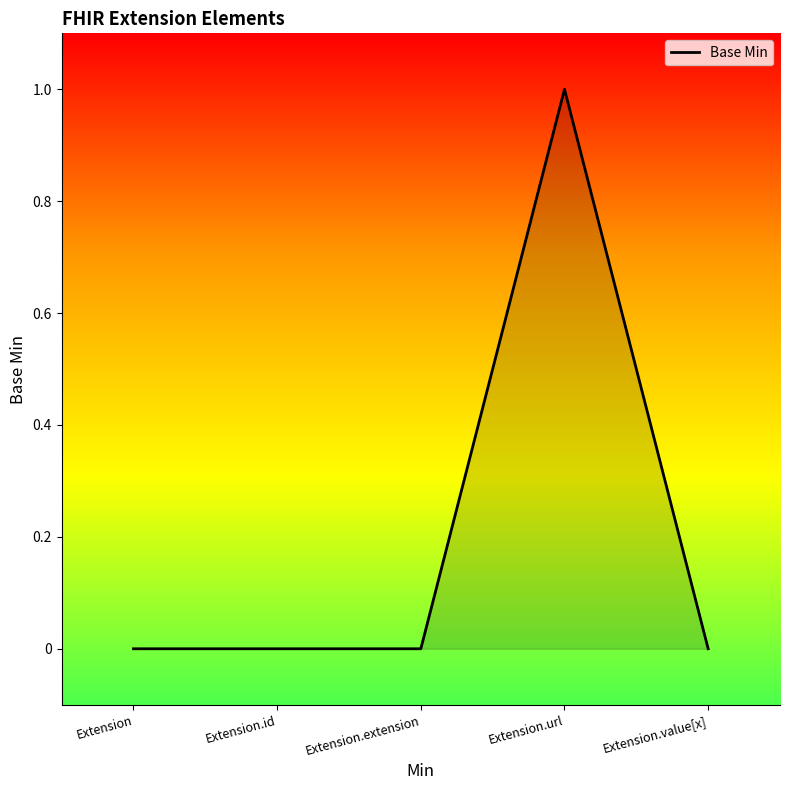

Which has a higher value, Extension.url or Extension.value[x]?

Extension.url